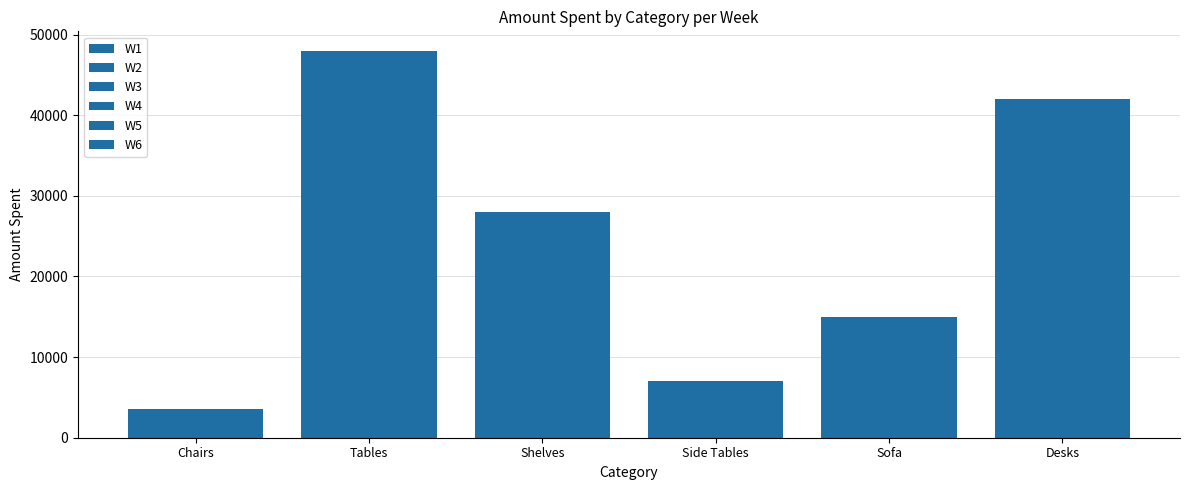

What is the maximum value shown in the chart?

48000